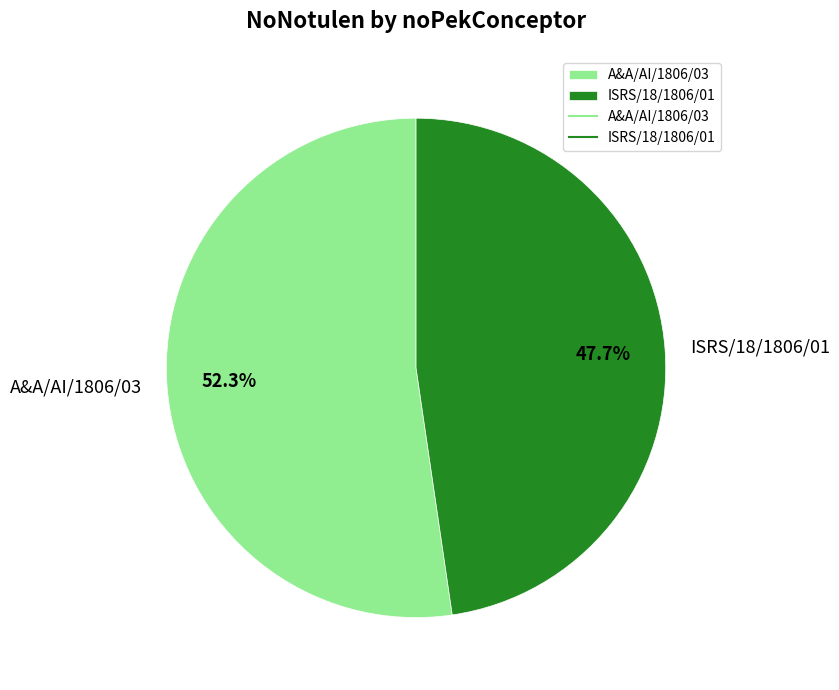

Which category accounts for the majority?

A&A/AI/1806/03